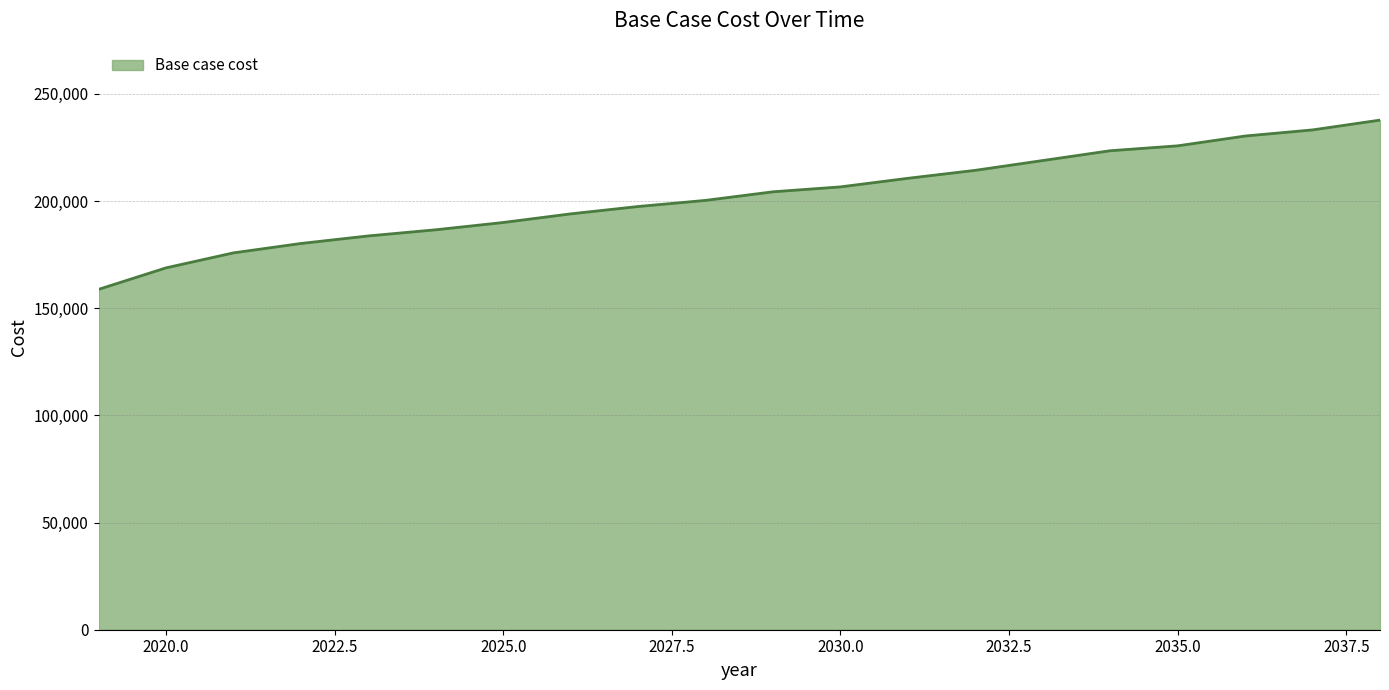

What is the smallest value displayed?

158779.2